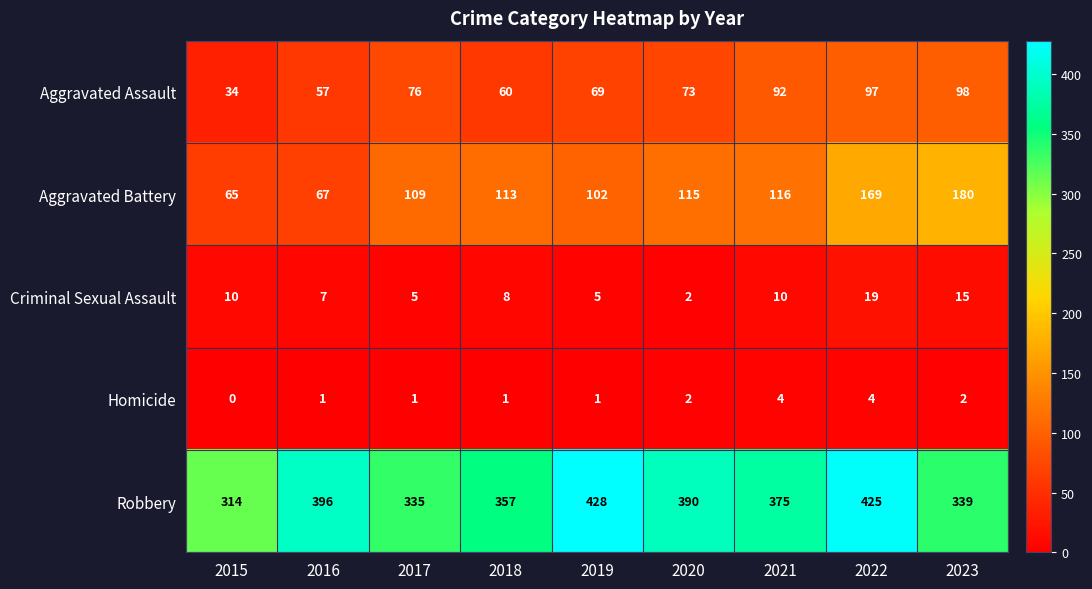

What is the difference between the maximum and minimum values in the Aggravated Assault series?

64